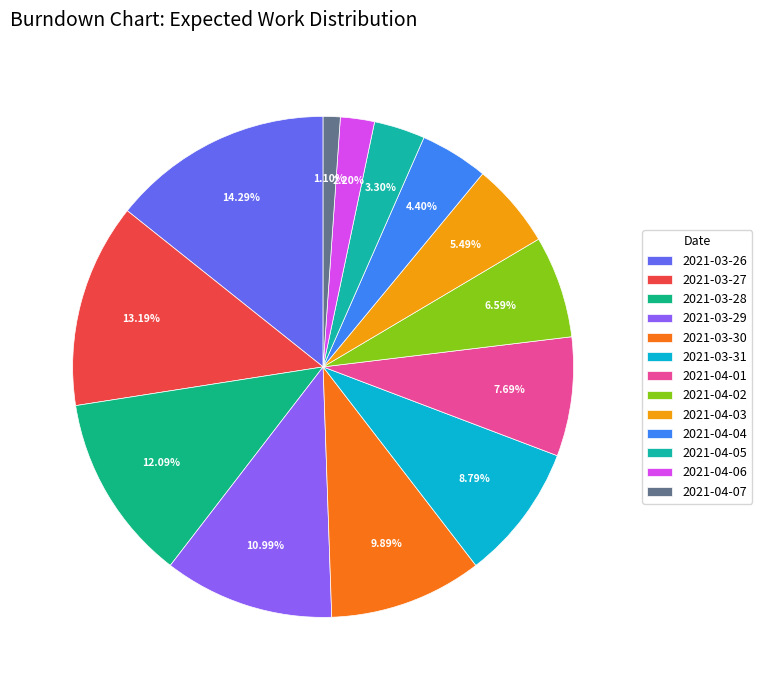

Do 2021-03-28 and 2021-04-07 together represent more than half of the pie?

No